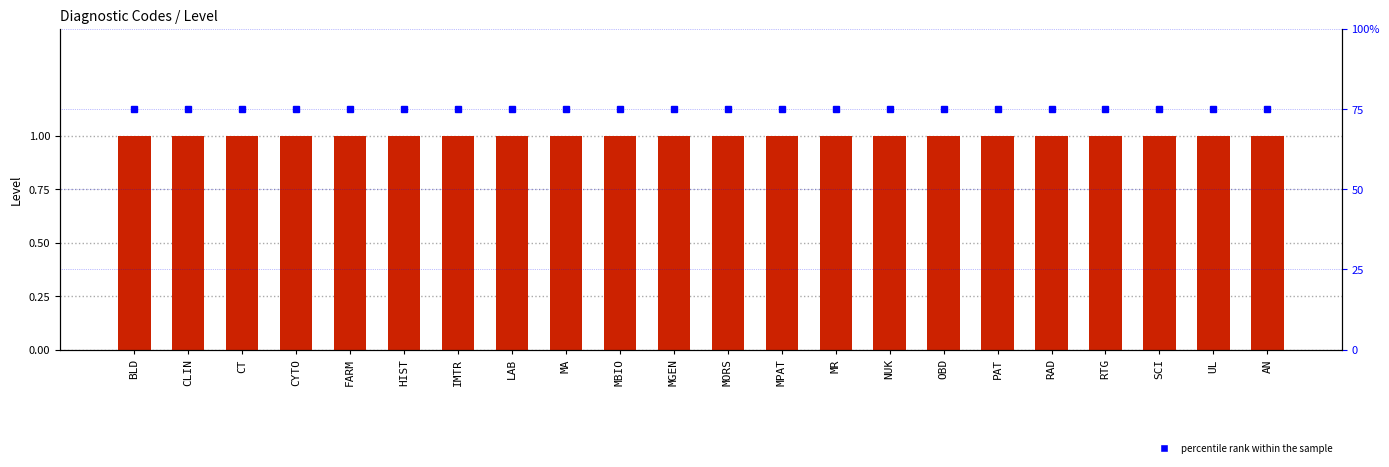

What is the maximum value shown in the chart?

75